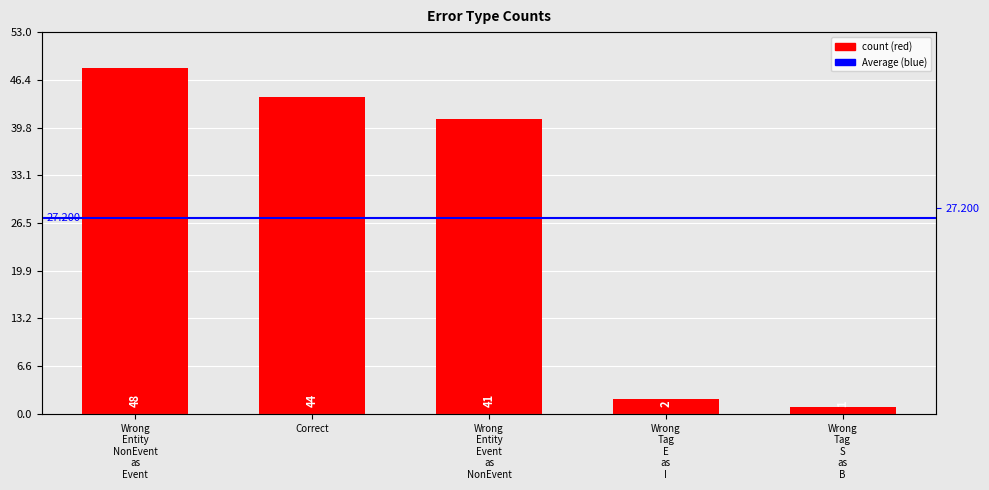

Rank the categories by value from lowest to highest.

Wrong Tag S as B, Wrong Tag E as I, Wrong Entity Event as NonEvent, Correct, Wrong Entity NonEvent as Event